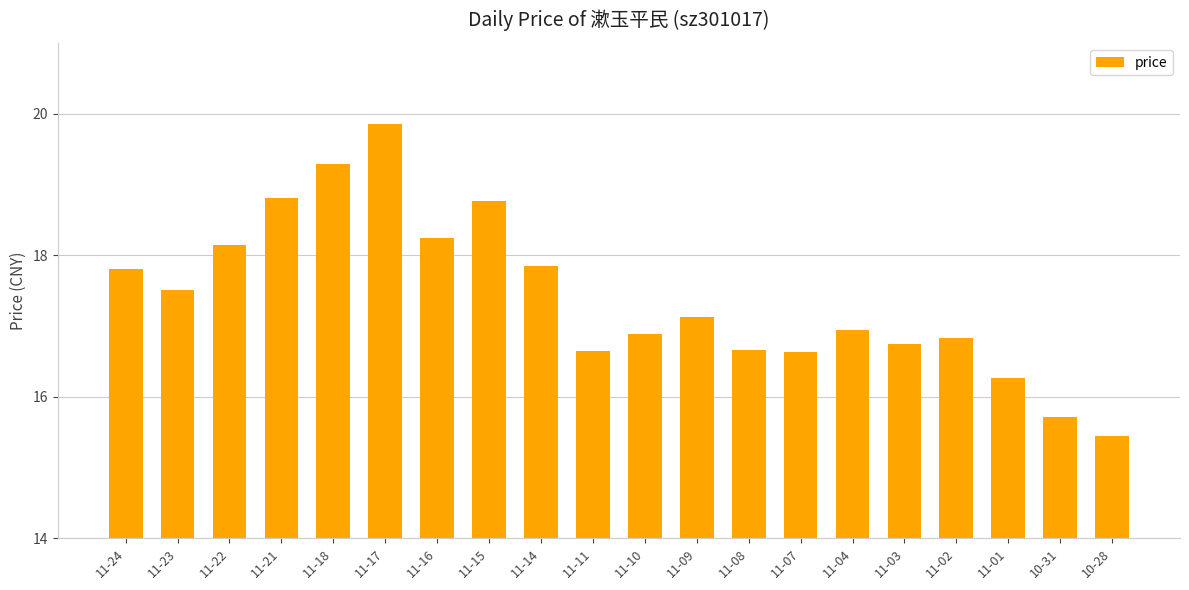

What is the label of the 2nd bar from the right?

10-31